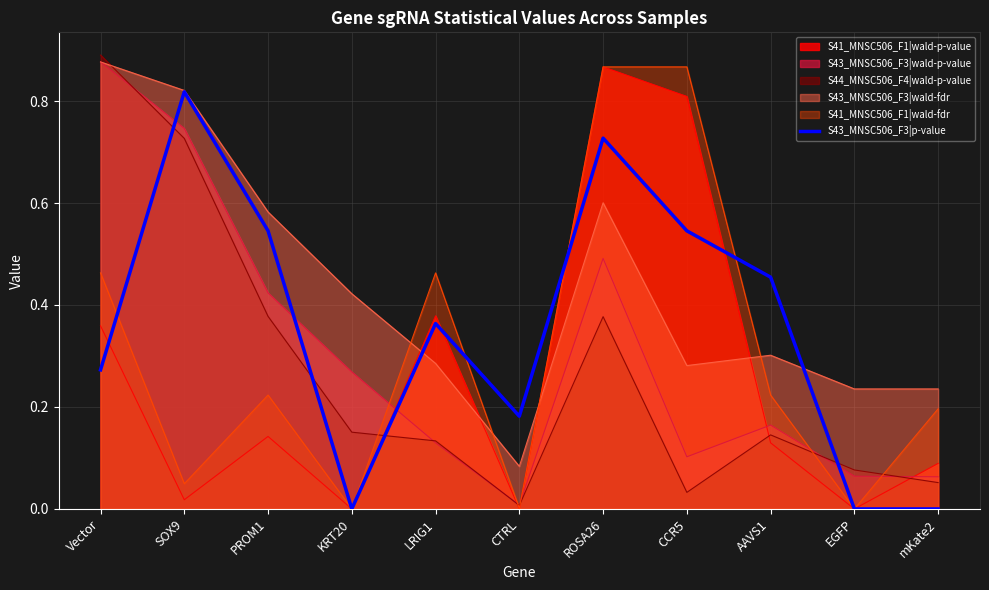

At which category is the sum across all series the highest?

ROSA26